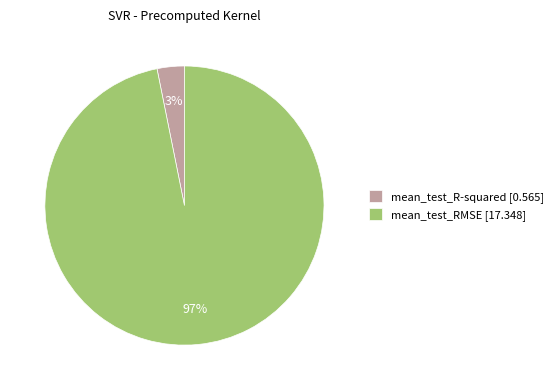

To the nearest percent, what is the combined percentage of mean_test_R-squared and mean_test_RMSE?

100%